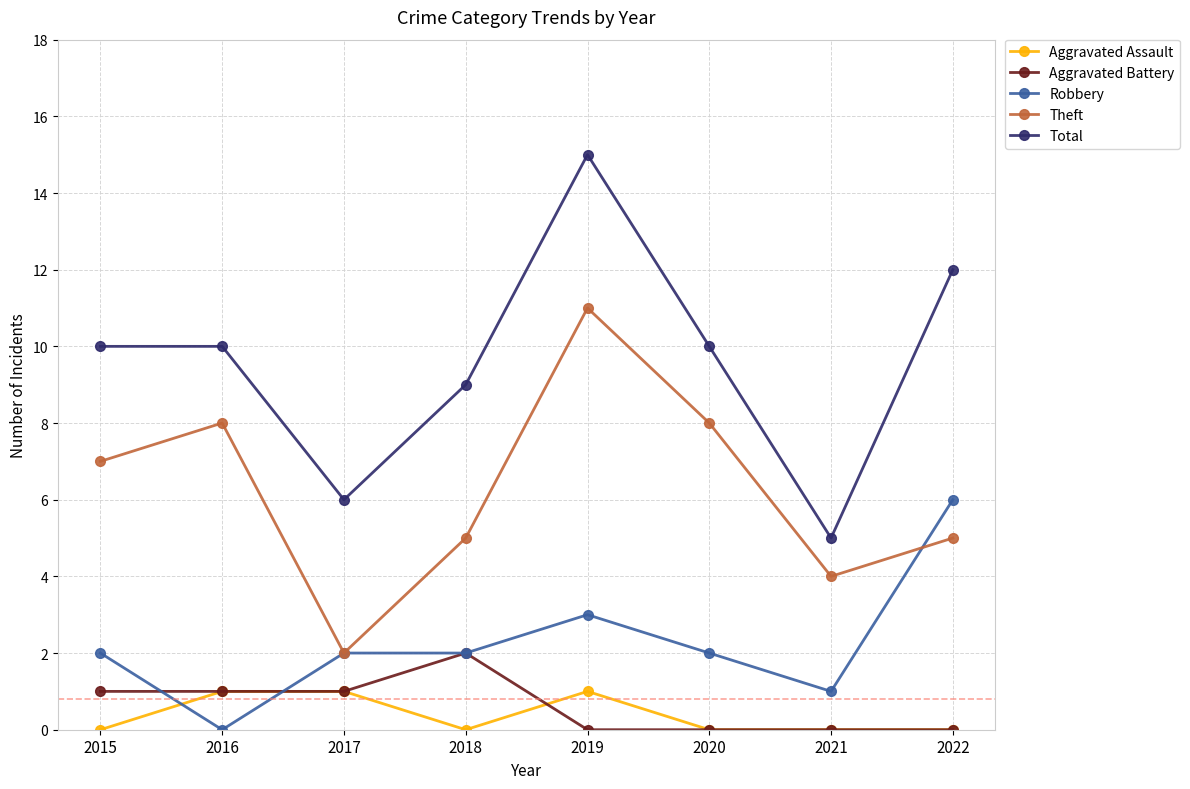

The Aggravated Assault series shows 0 at 2020. True or false?

True